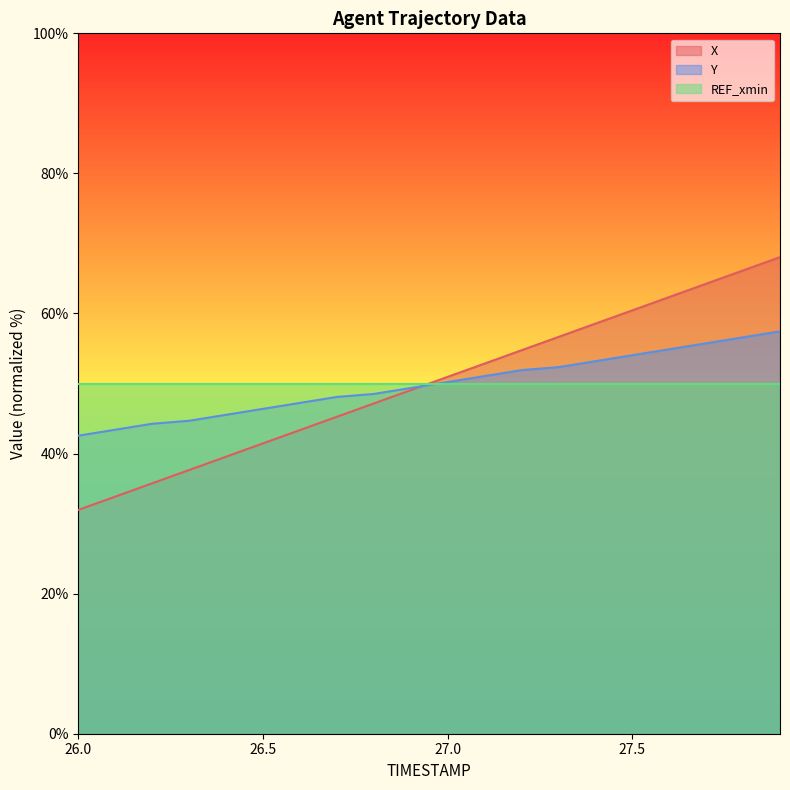

The value of X at 27.7 is 23.5. True or false?

False